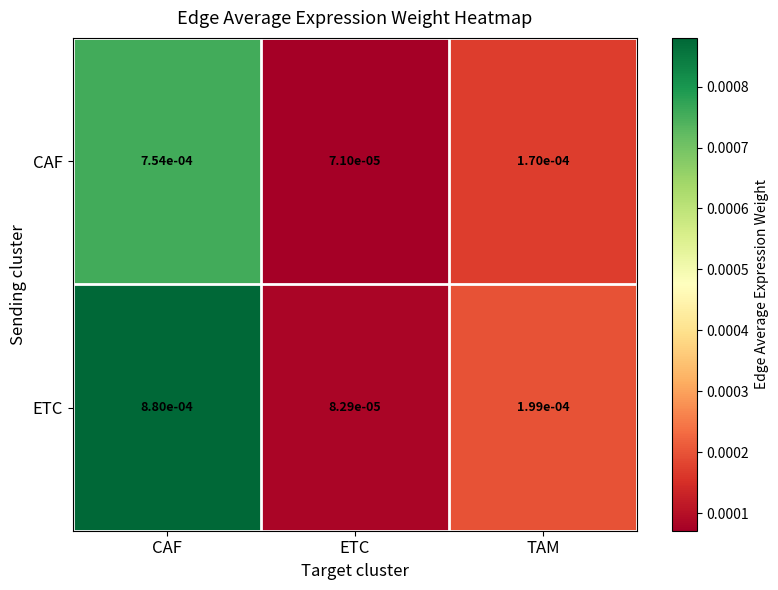

Which category has the lowest value in the CAF series?

ETC